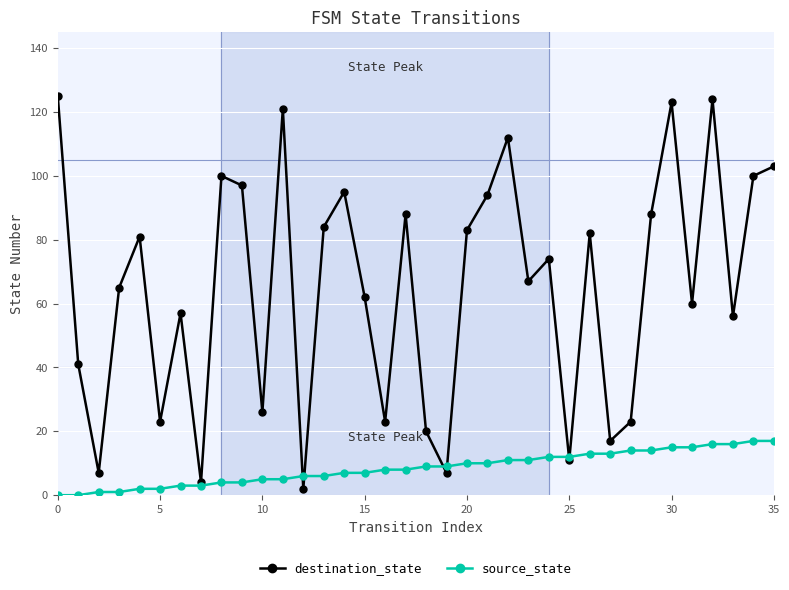

How many series are shown in this chart?

2